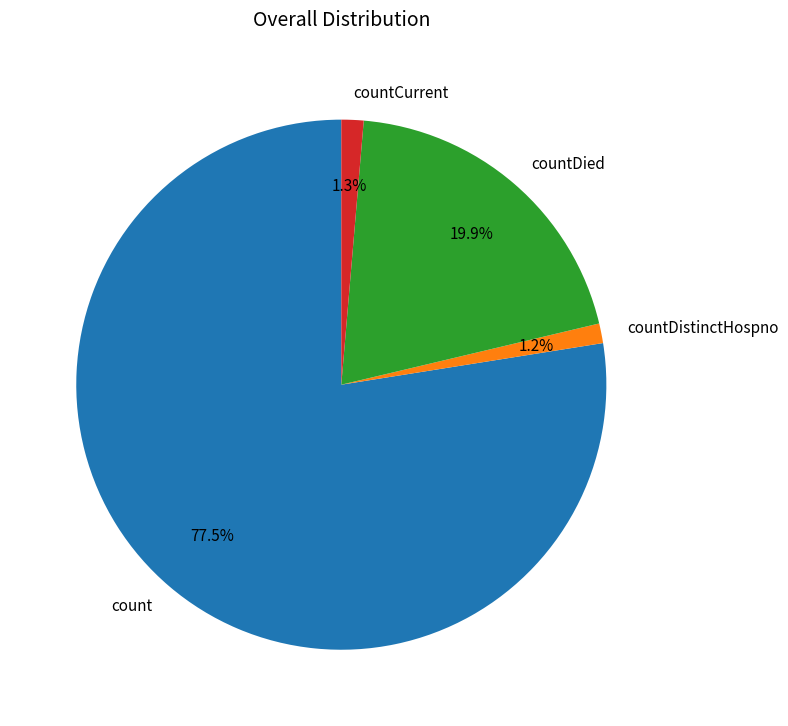

What is the largest slice in the pie chart?

count